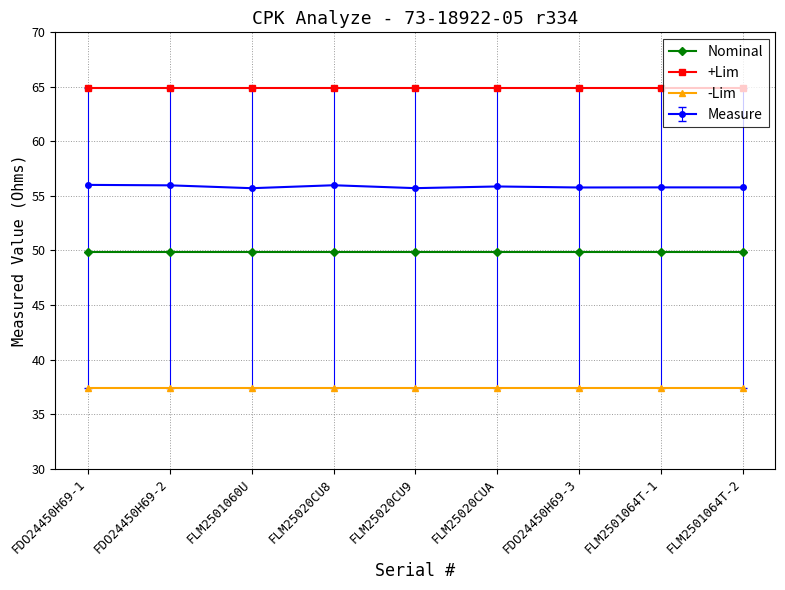

True or false: +Lim and -Lim intersect in this chart.

False